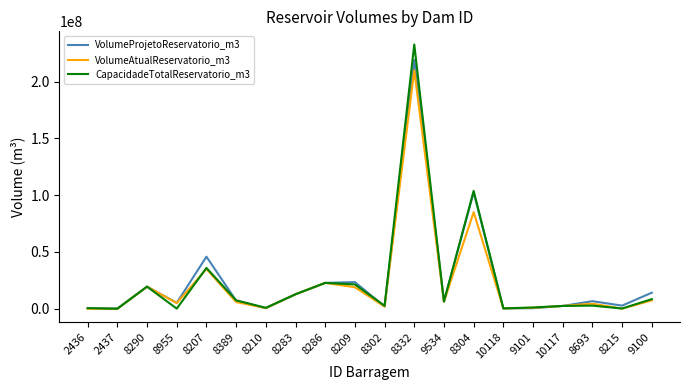

At how many categories does at least one series exceed 196804283?

1